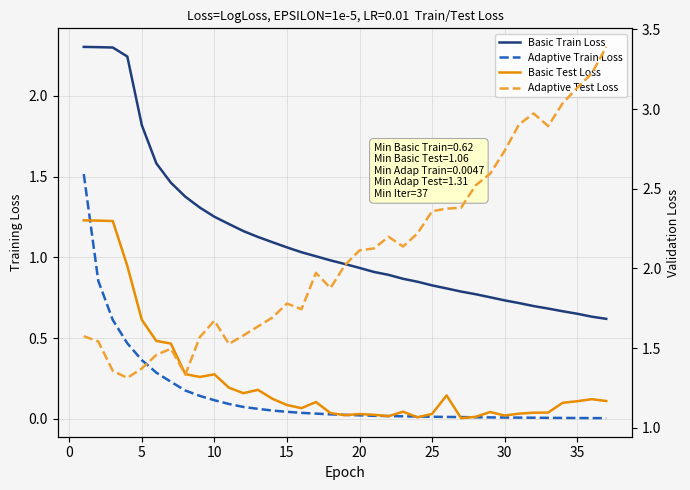

Is it true that Adaptive Test Loss equals 0.5 at 15?

False